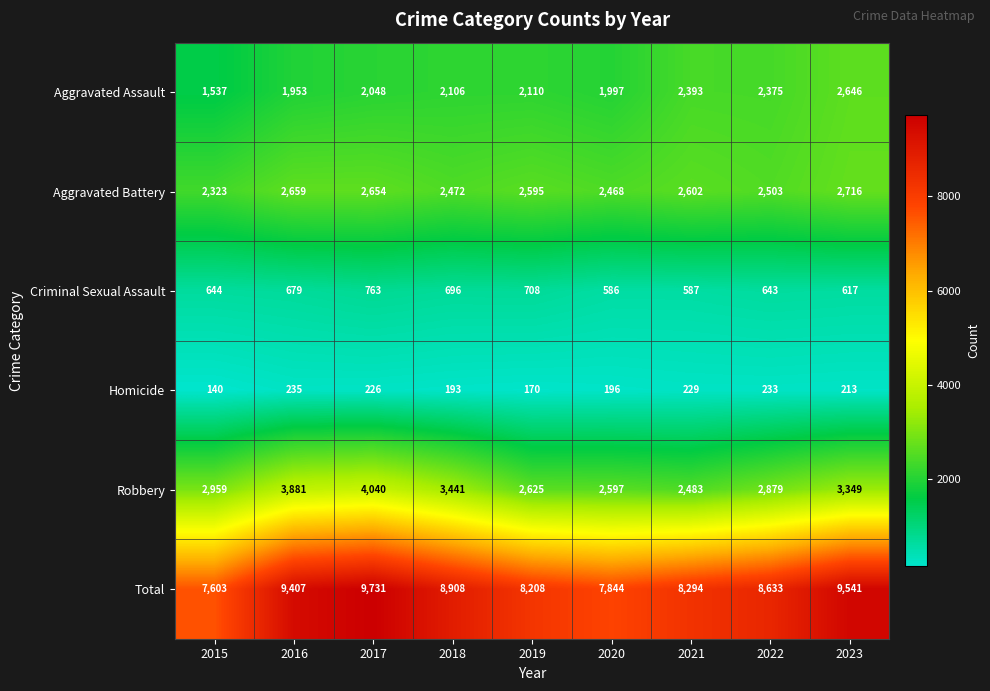

List the series in order of their peak value, highest first.

Total, Robbery, Aggravated Battery, Aggravated Assault, Criminal Sexual Assault, Homicide